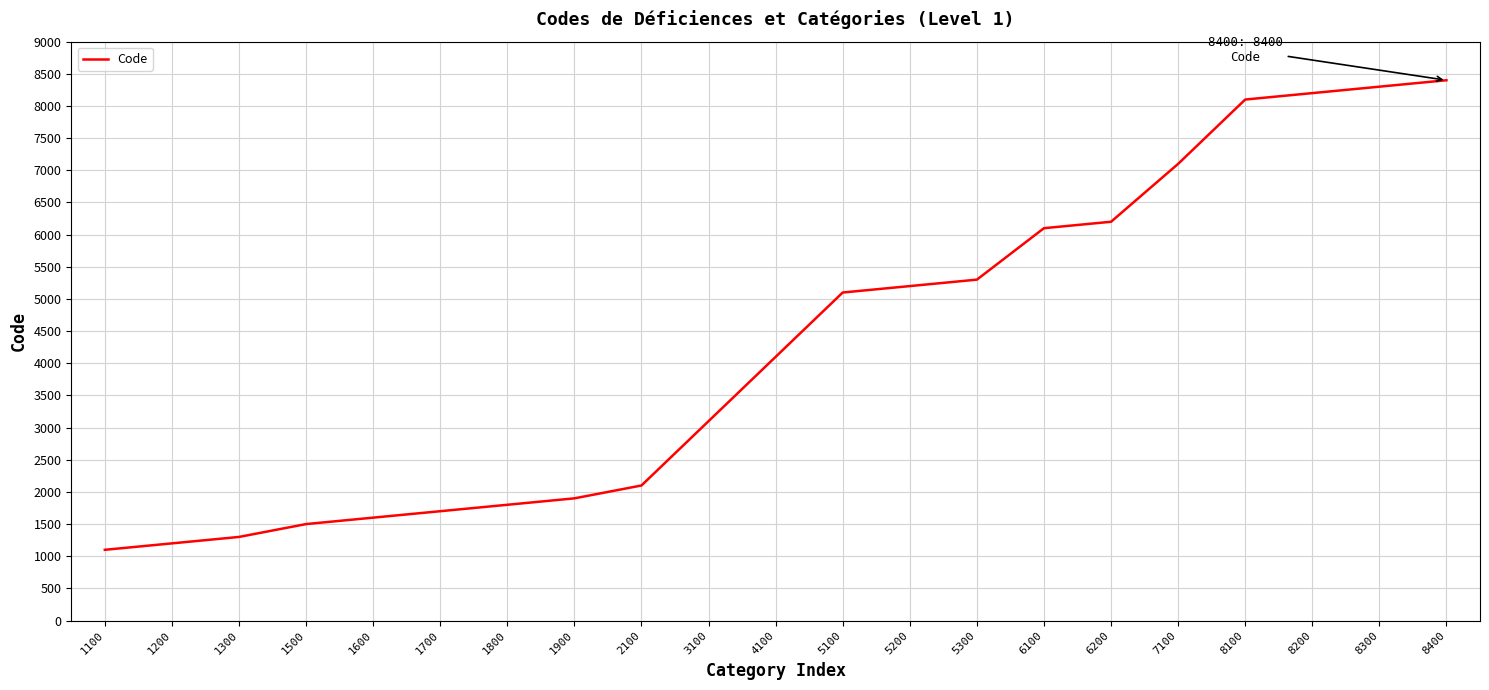

Is it true that the value at 8200 is 8200?

True